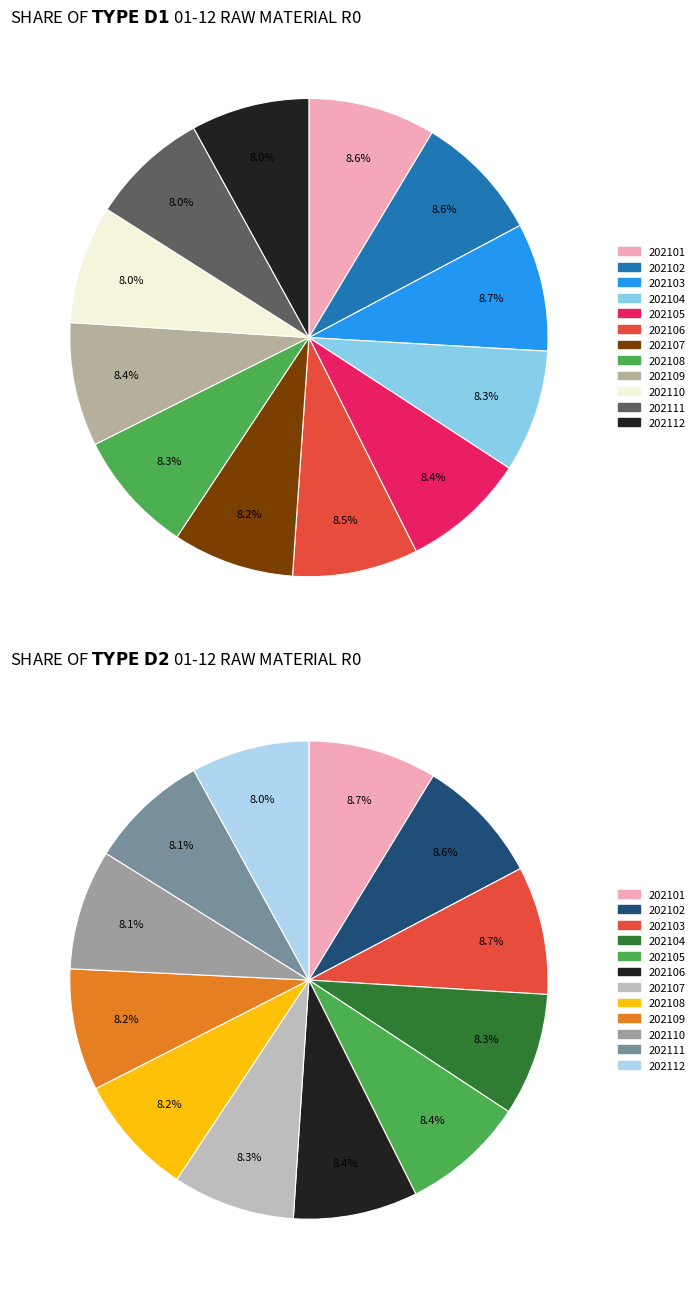

Which slice is the largest?

202103